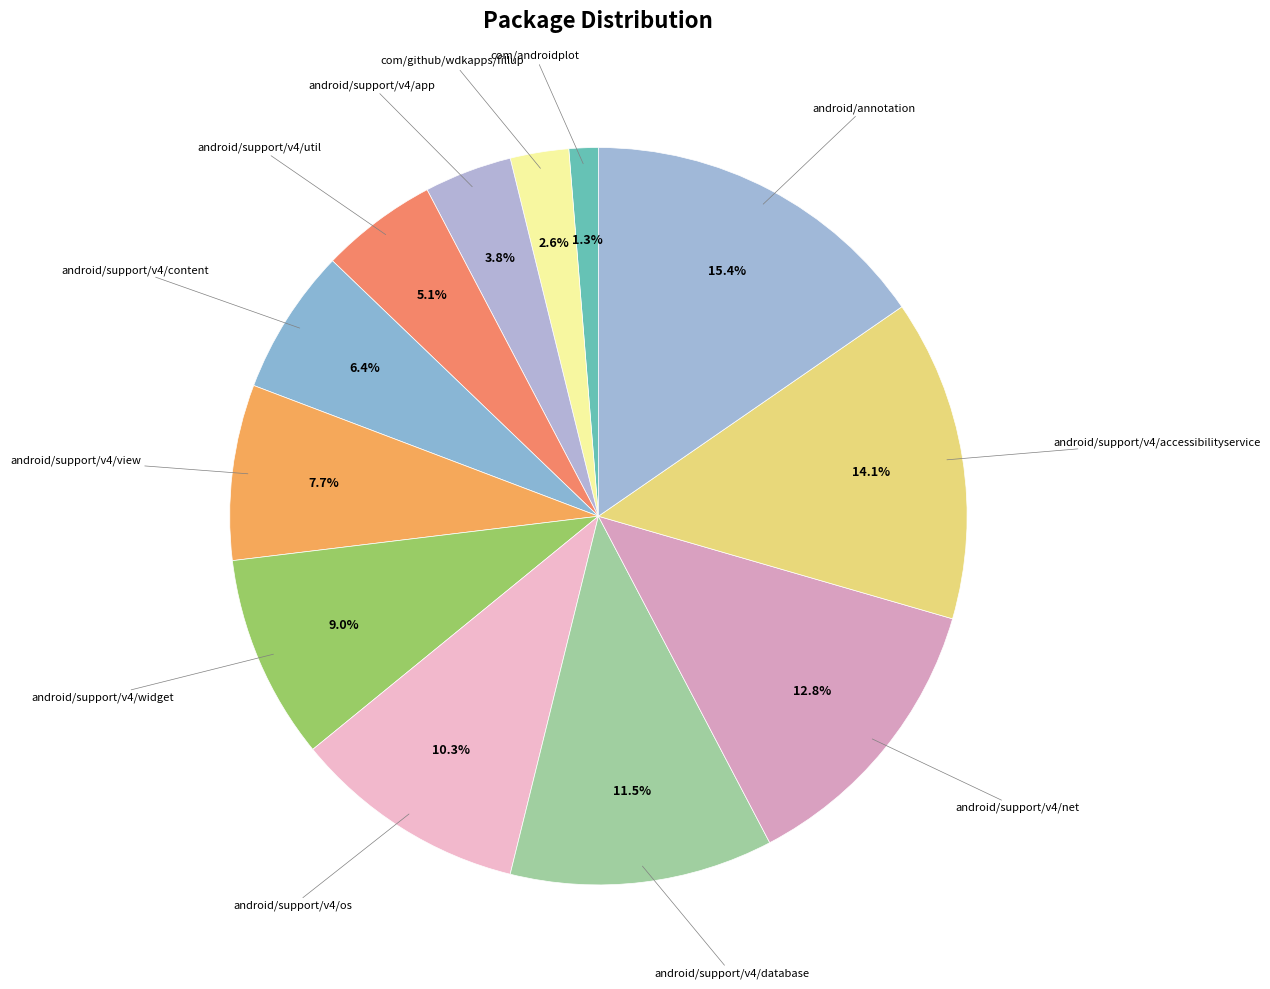

To the nearest percent, what portion does com/androidplot represent?

1%